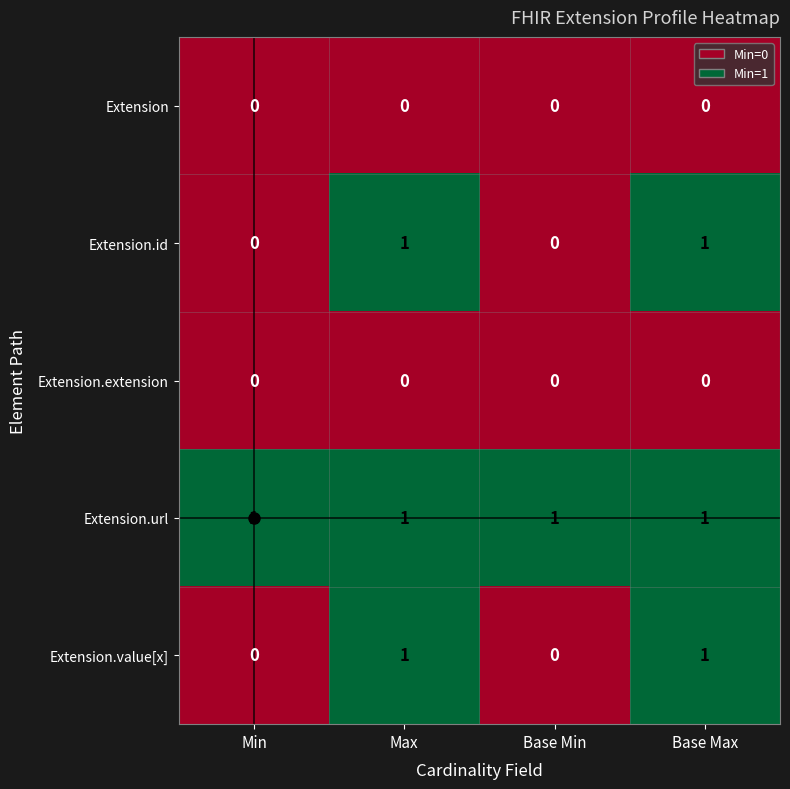

At how many categories does at least one series exceed 0?

4